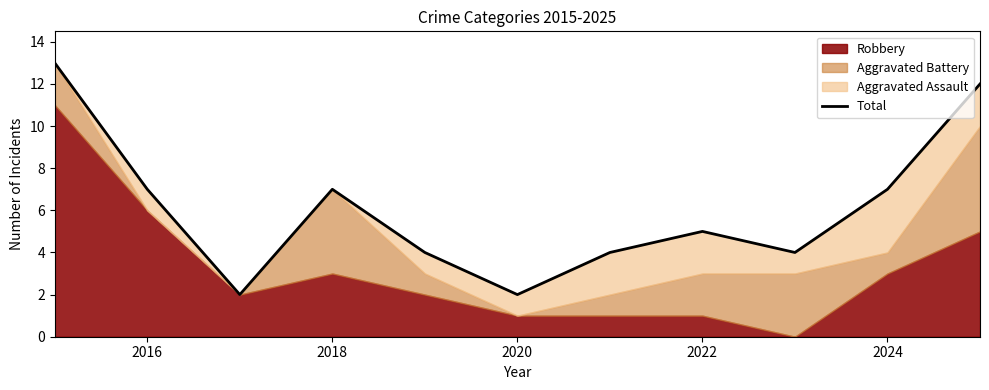

How many points are higher than both their immediate neighbors (excluding endpoints)?

2